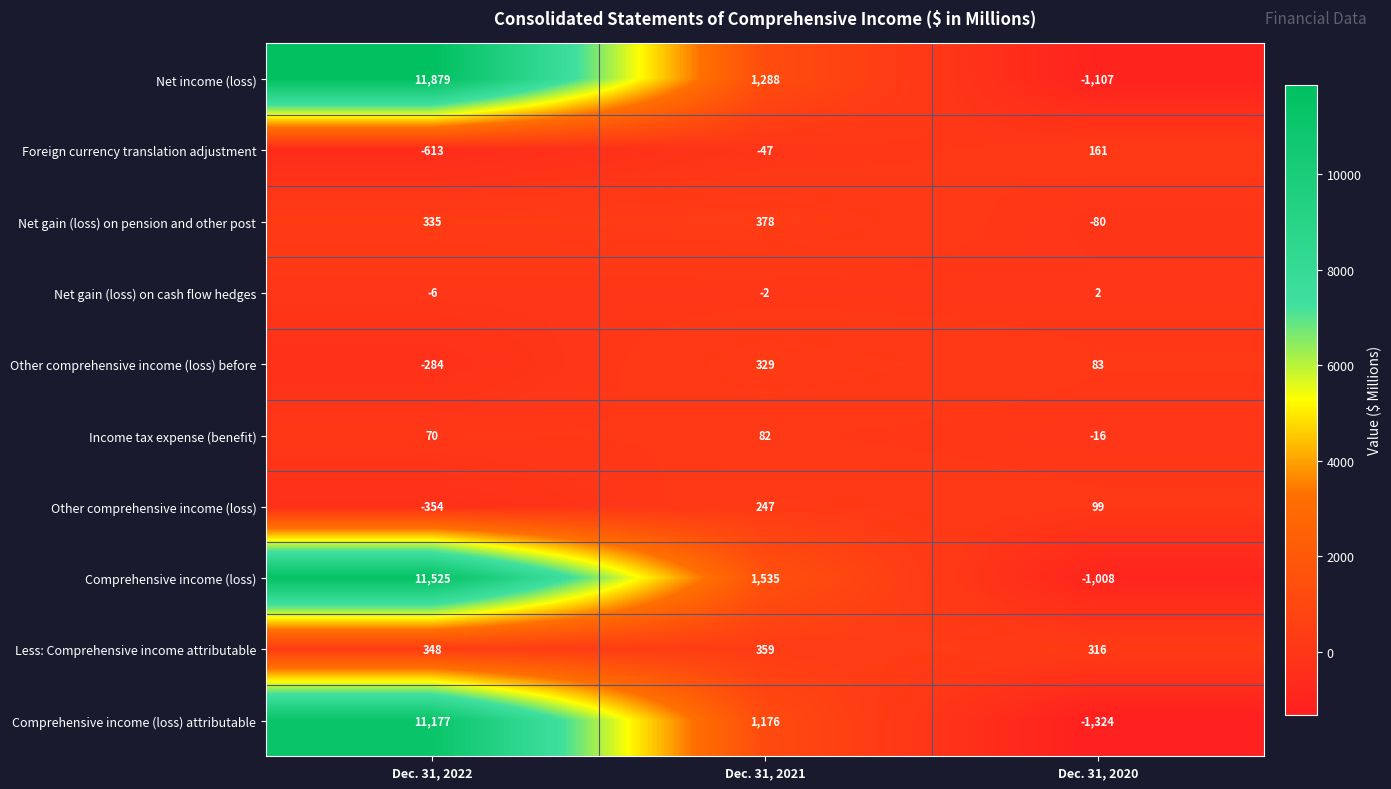

At which label is Income tax expense (benefit) closest to 33?

Dec. 31, 2022